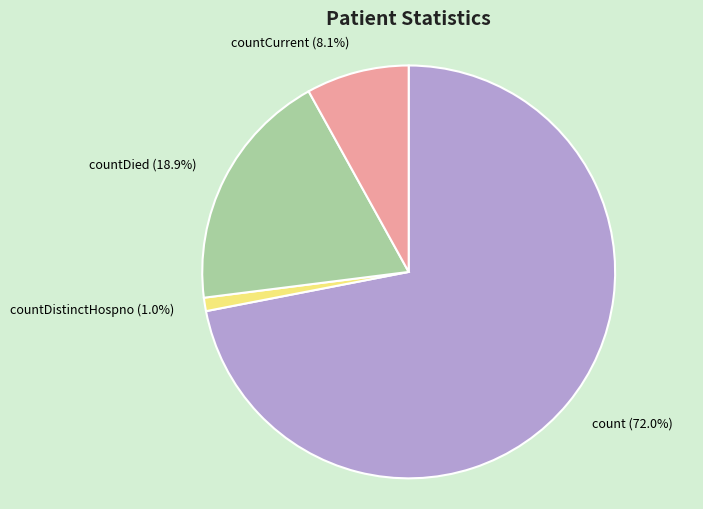

What is the ratio of the value at countDied to the value at count?

0.3